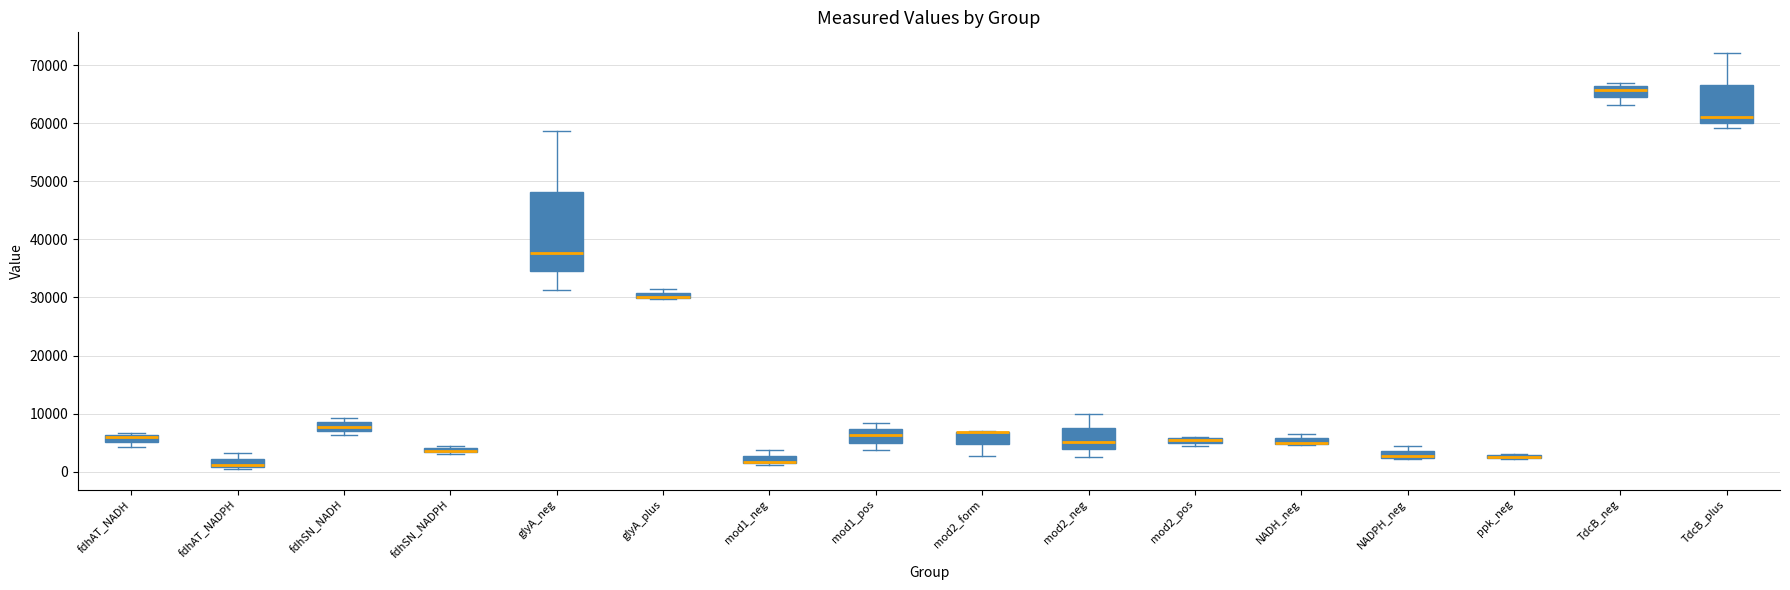

Where is the upper edge of the box for mod2_pos on the y-axis? The values are not printed on the chart, so give them approximately, as read against the axis.

6000